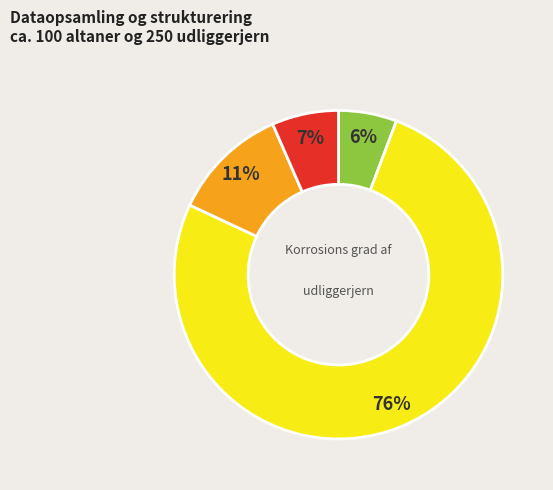

Does any single category account for the majority?

Yes